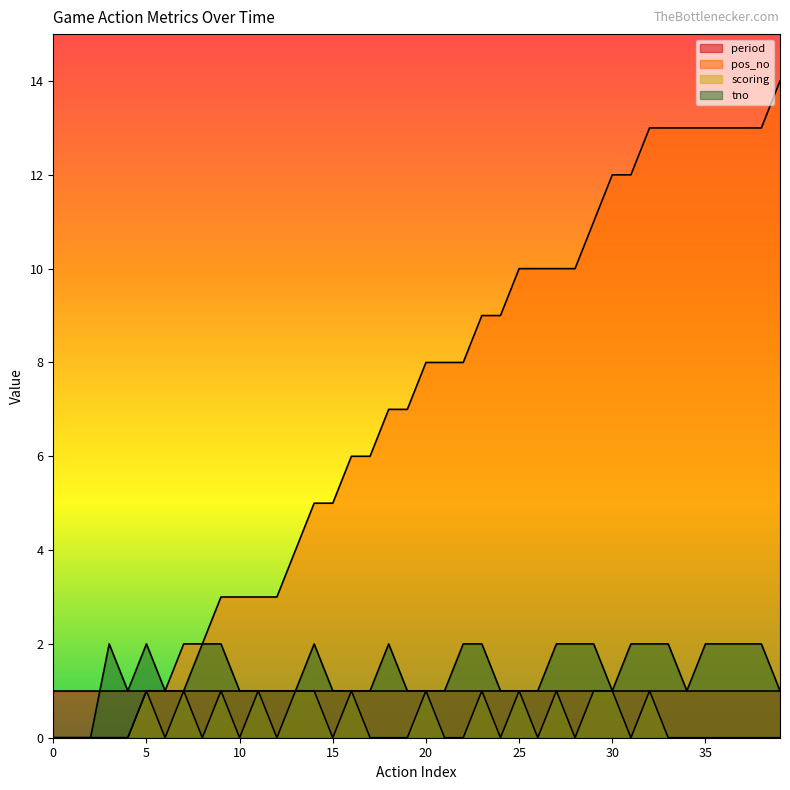

True or false: tno and pos_no cross at least once.

False